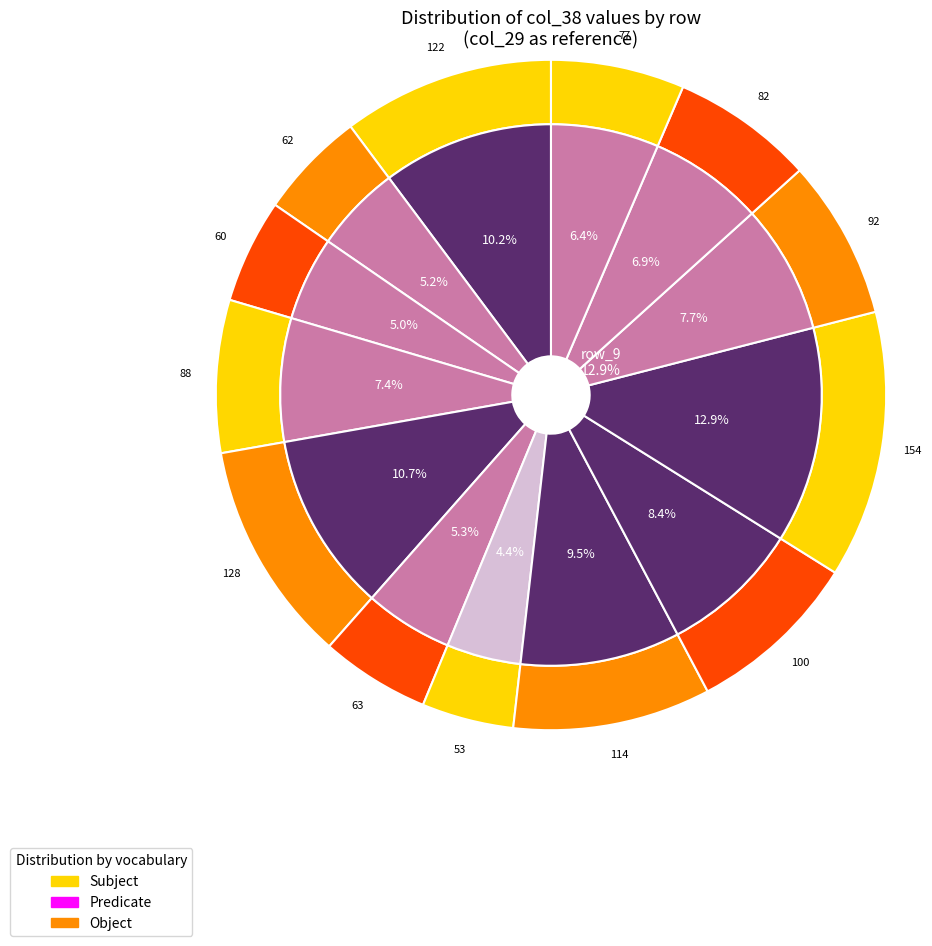

The row_11 slice represents 7% of the pie. True or false?

True